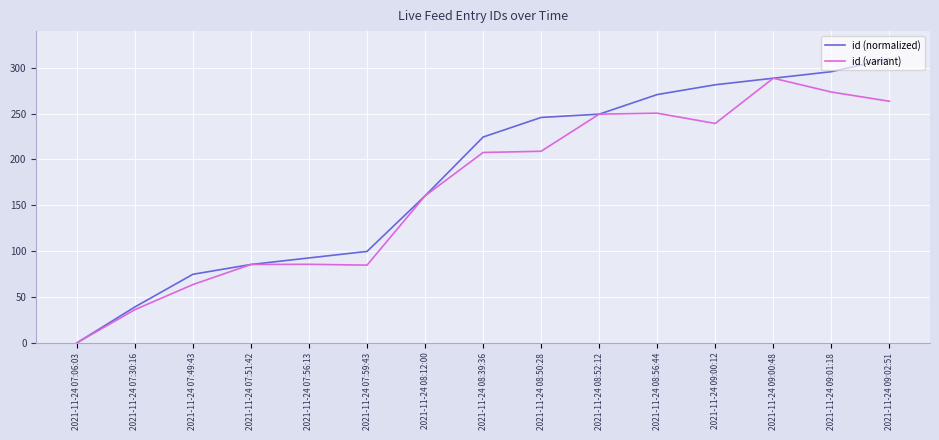

Where does the id (variant) series first go above 207?

2021-11-24 08:39:36